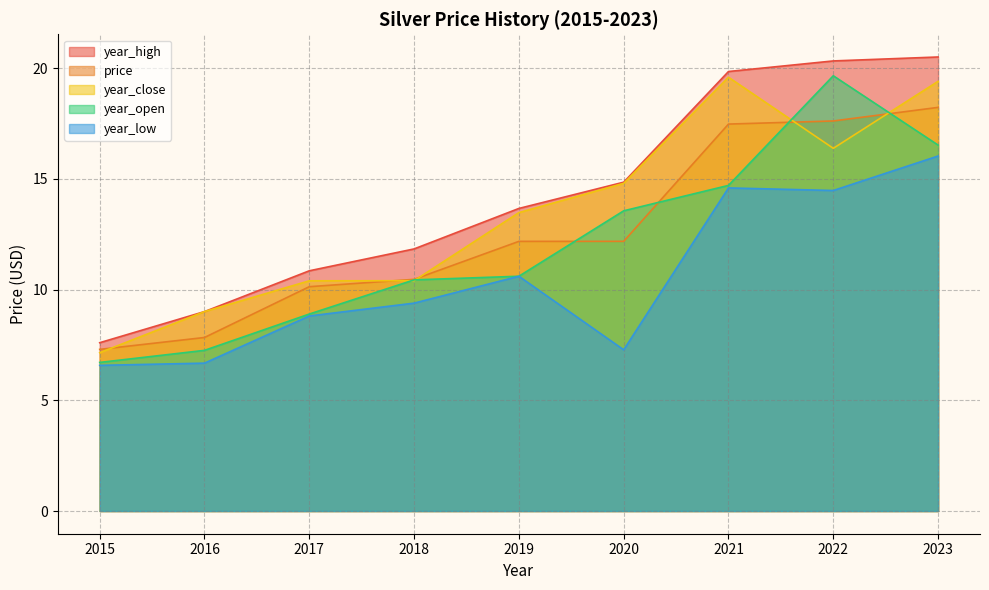

How many intersections are there between year_open and price?

4